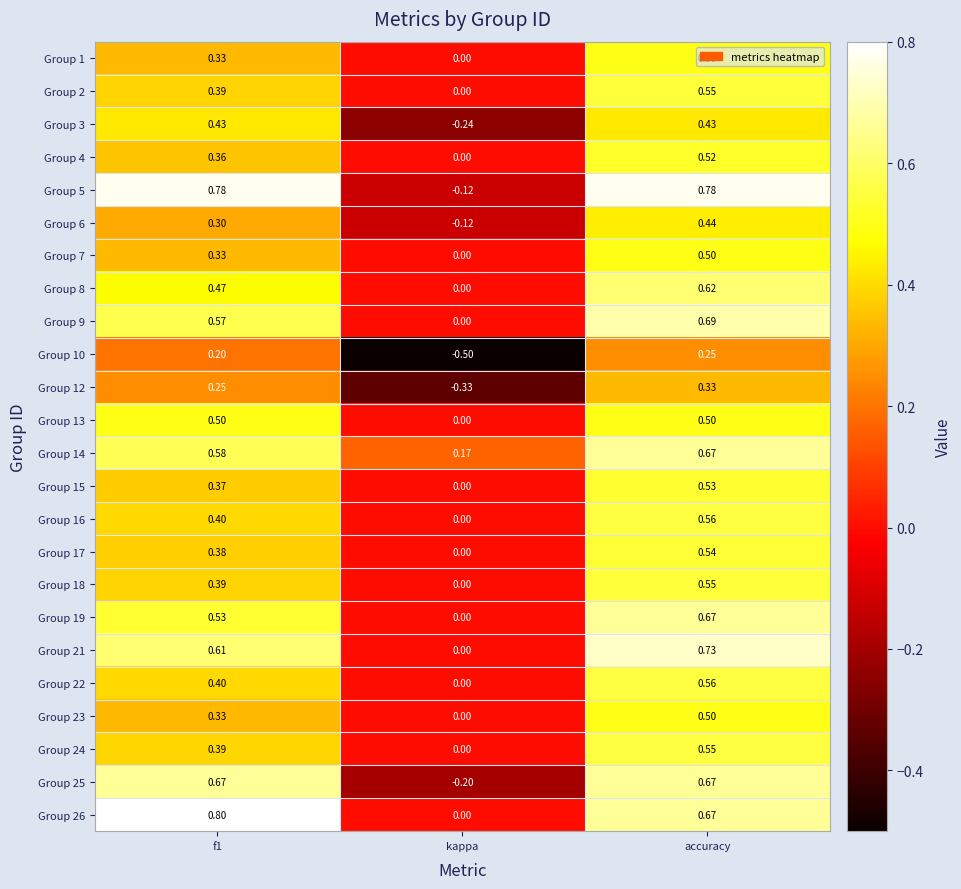

How many distinct data groups are displayed?

24